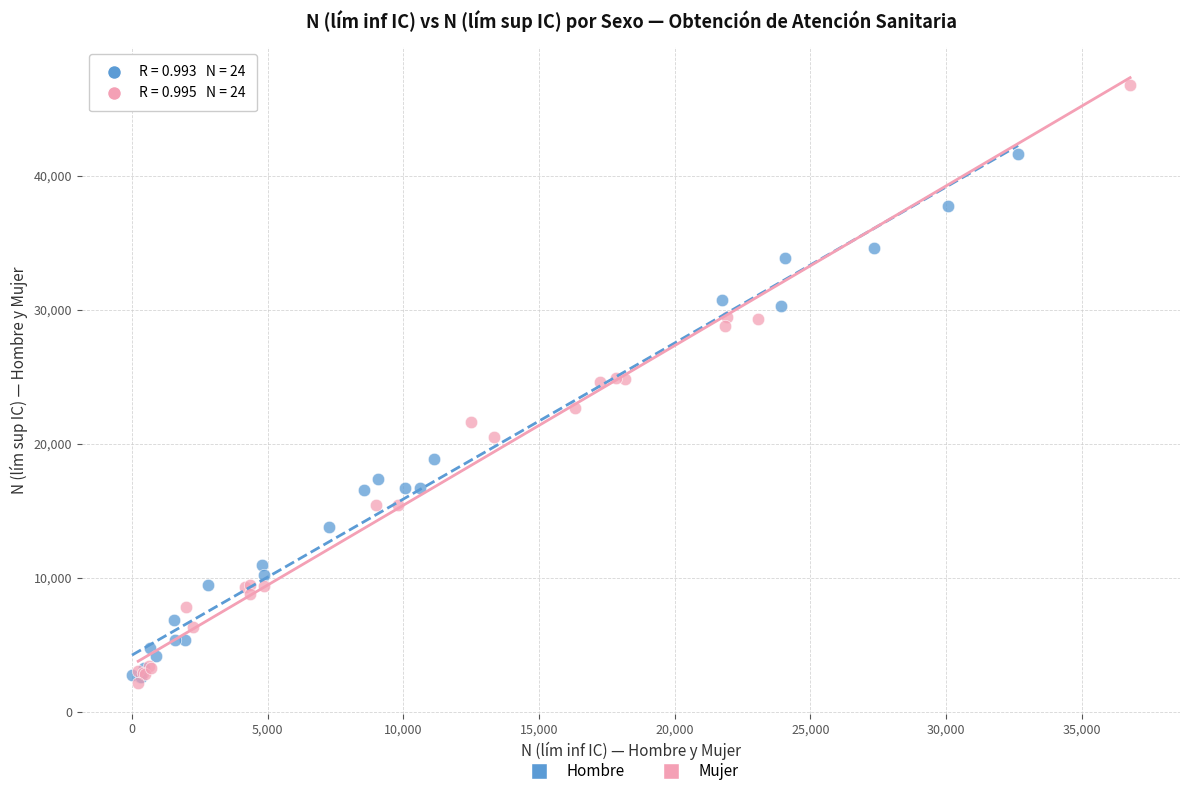

Which series contains the highest Y value?

Mujer